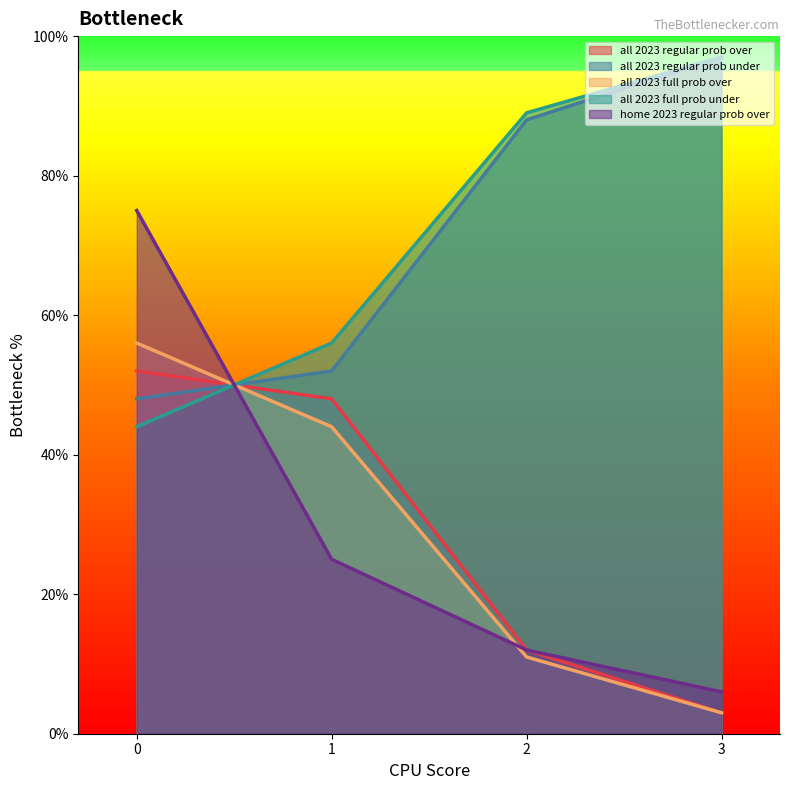

What value does the all 2023 regular prob under series have at 3, to the nearest 10?

100